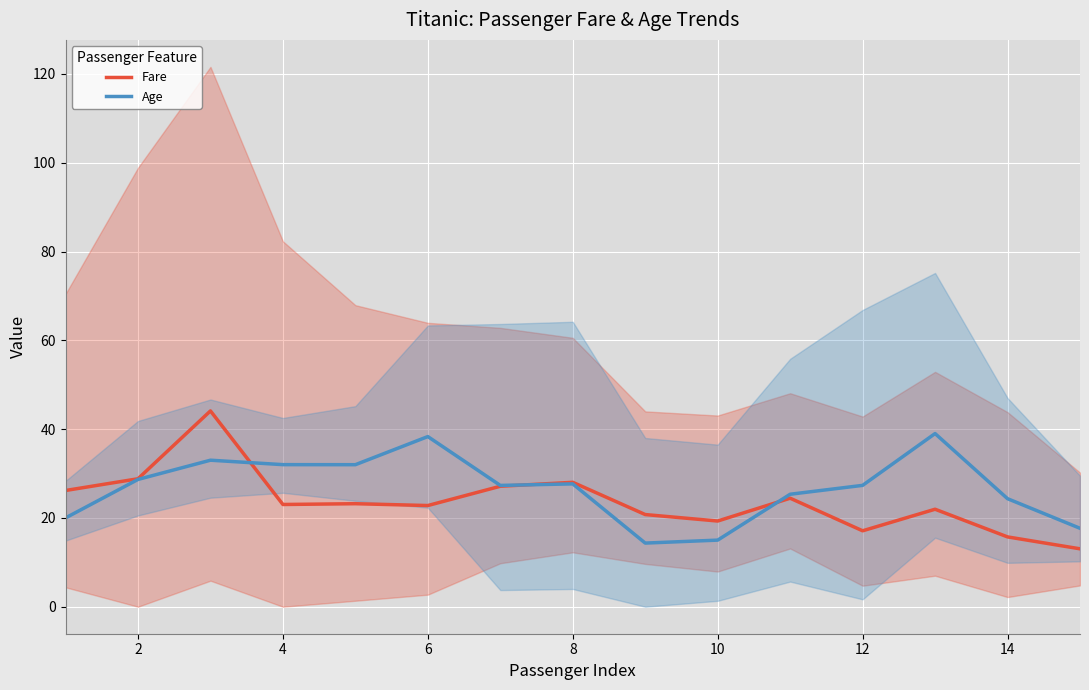

Is the value of Age at 10 greater than the value of Fare at 0?

Yes